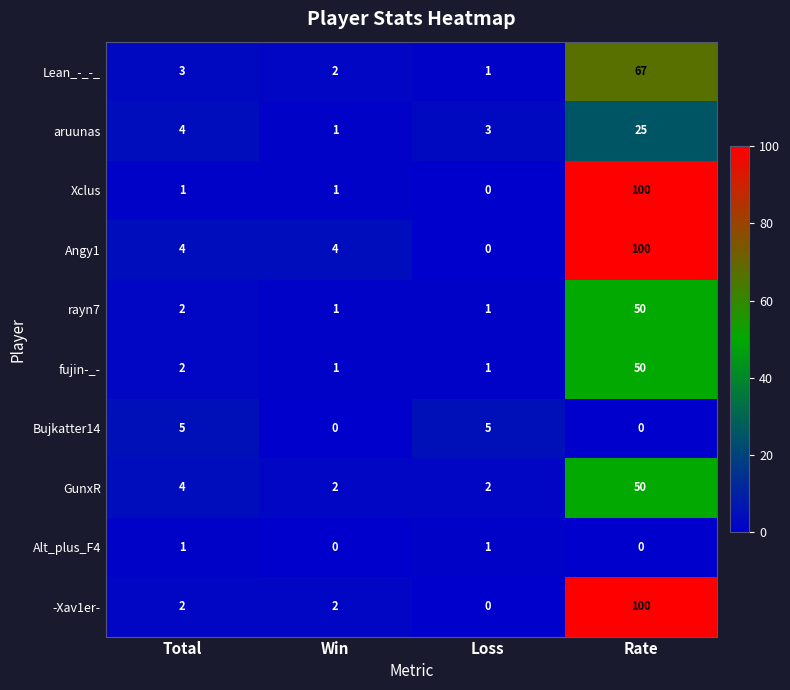

What is the greatest value displayed?

100